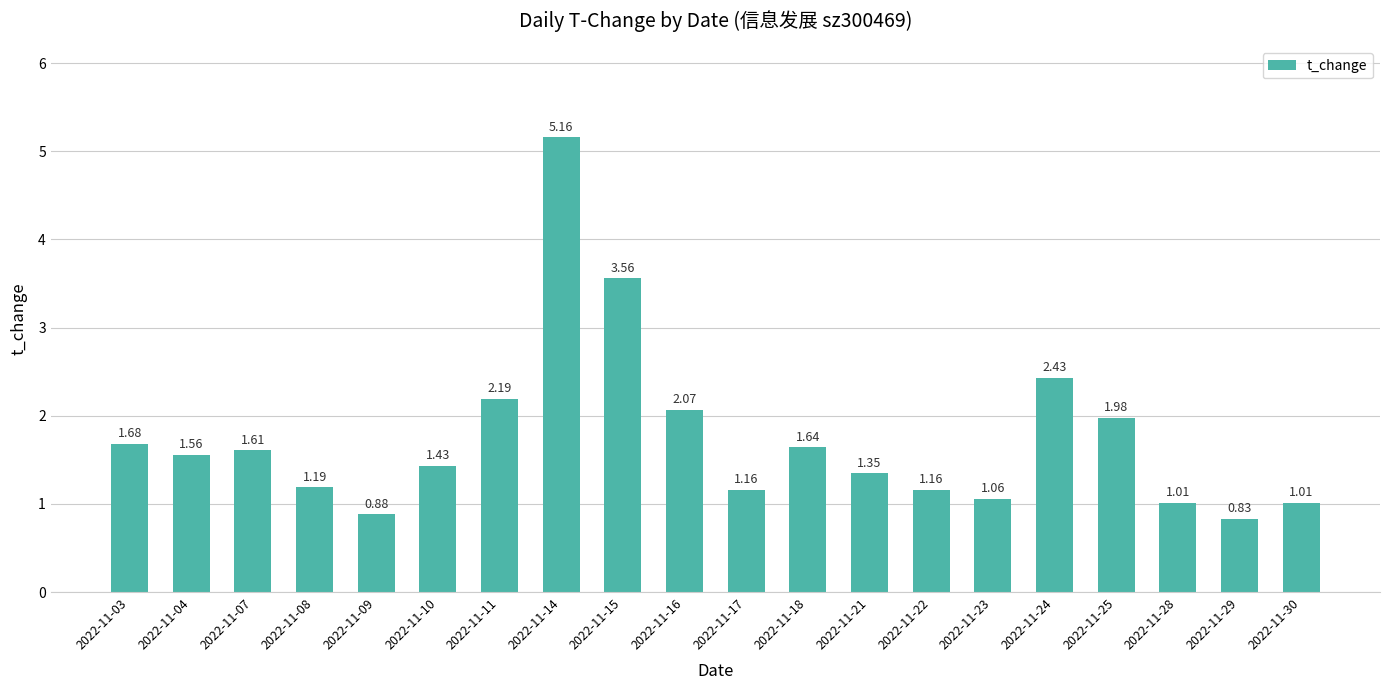

What is the sum of the values at 2022-11-28 and 2022-11-08?

2.2